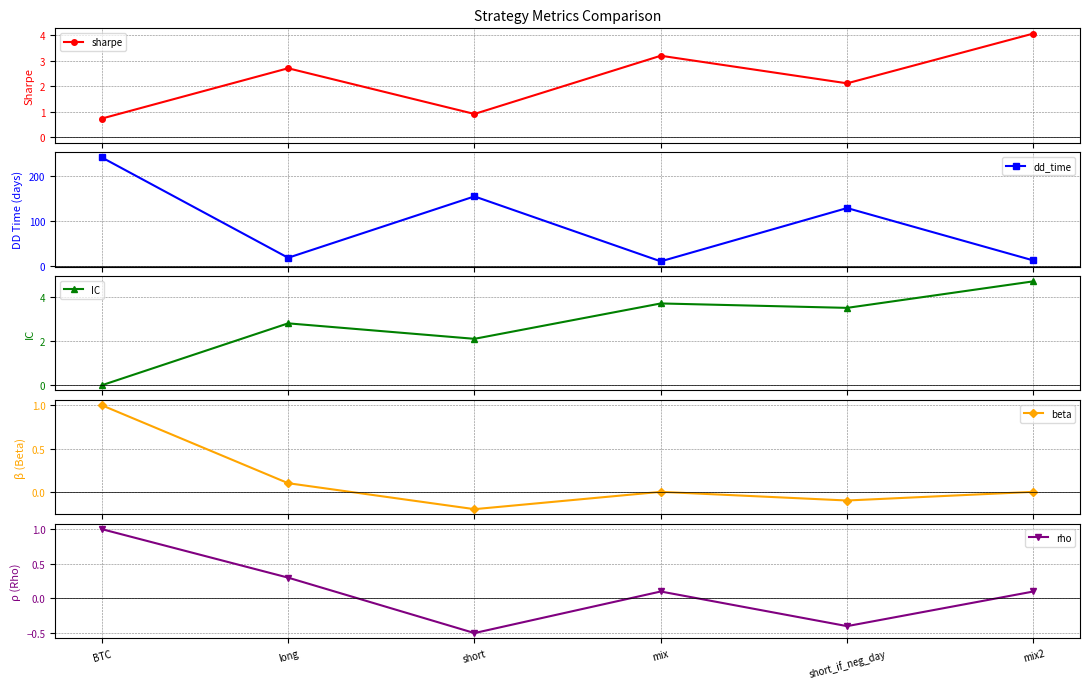

True or false: sharpe has a value of 3.6 at short_if_neg_day.

False